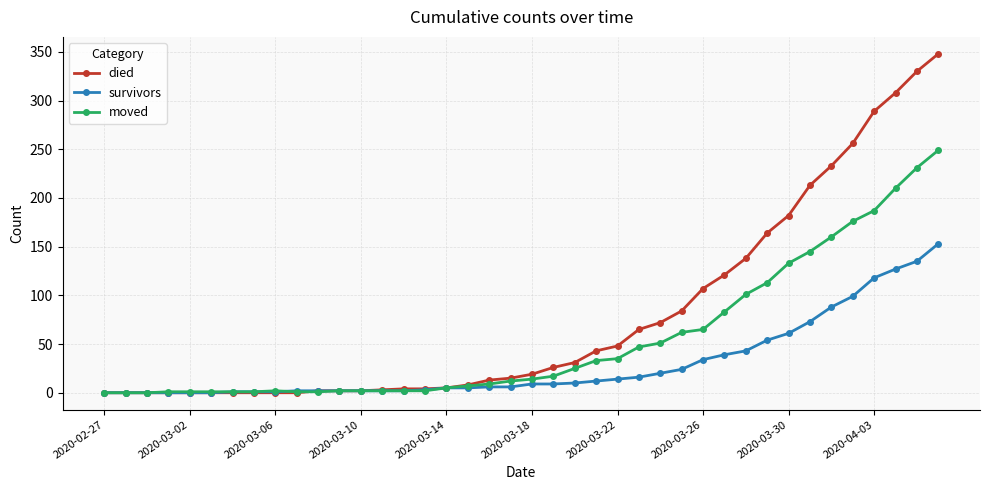

Is this an area chart (filled region under the line)?

No